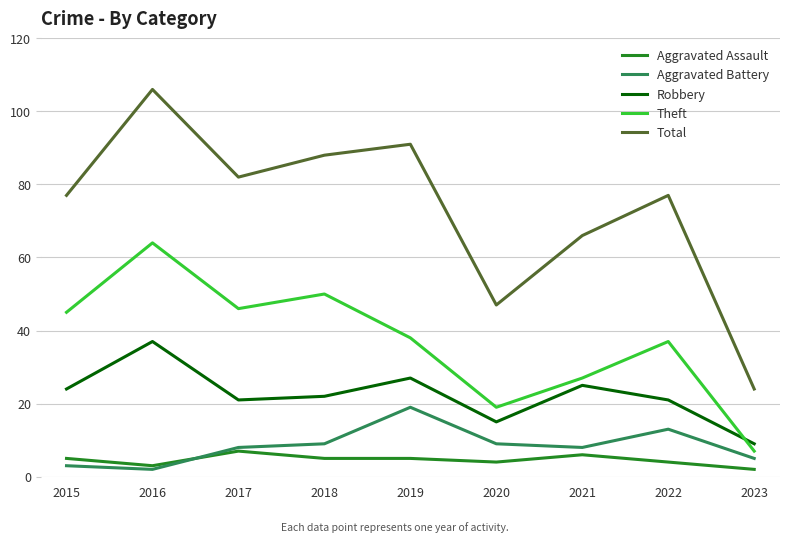

Where do Aggravated Assault and Aggravated Battery first cross each other?

2016 and 2017